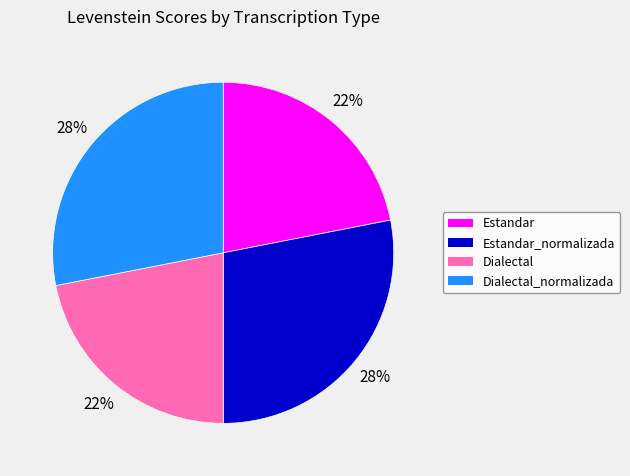

To the nearest percent, what is the difference between the largest and smallest slice percentages?

6%